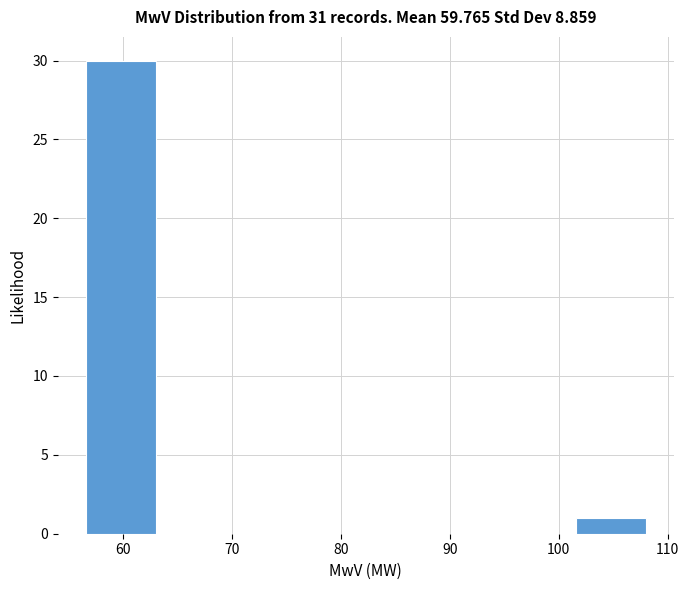

Reading left to right, transcribe this chart: for each bar, give the range it covers on the x-axis and its height. Neither the bar edges nor the heights are printed on the chart, so give them approximately, as read against the axes.

57 to 63: 30
63 to 69: 0
69 to 76: 0
76 to 82: 0
82 to 89: 0
89 to 95: 0
95 to 102: 0
102 to 108: 1